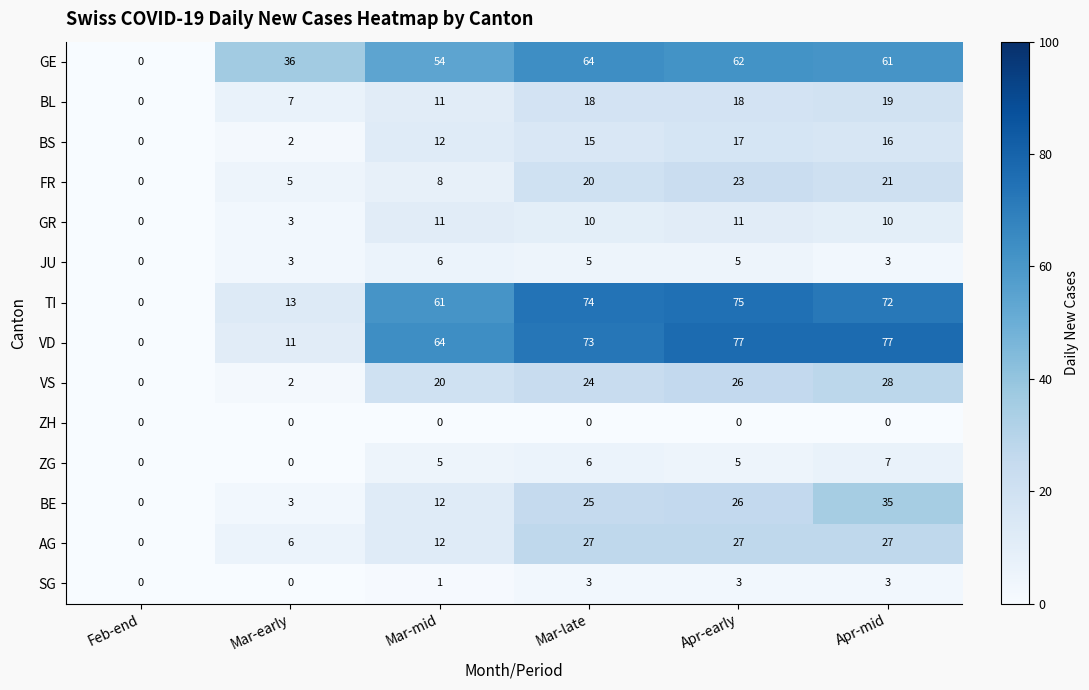

What is the total value across all series at Mar-early?

91